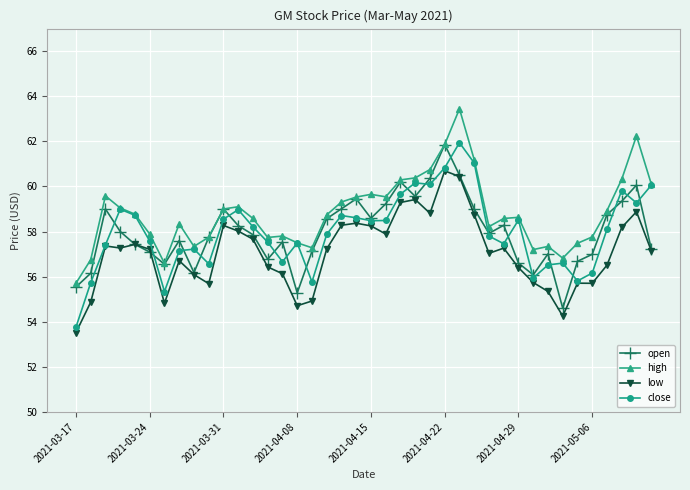

What is the value of the high point at the 23rd from the left?

60.3